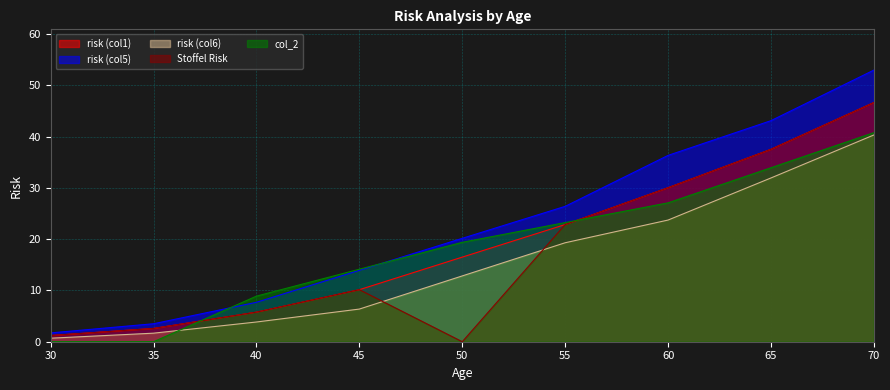

What is the difference between the maximum and minimum values in the risk (col5) series?

51.3